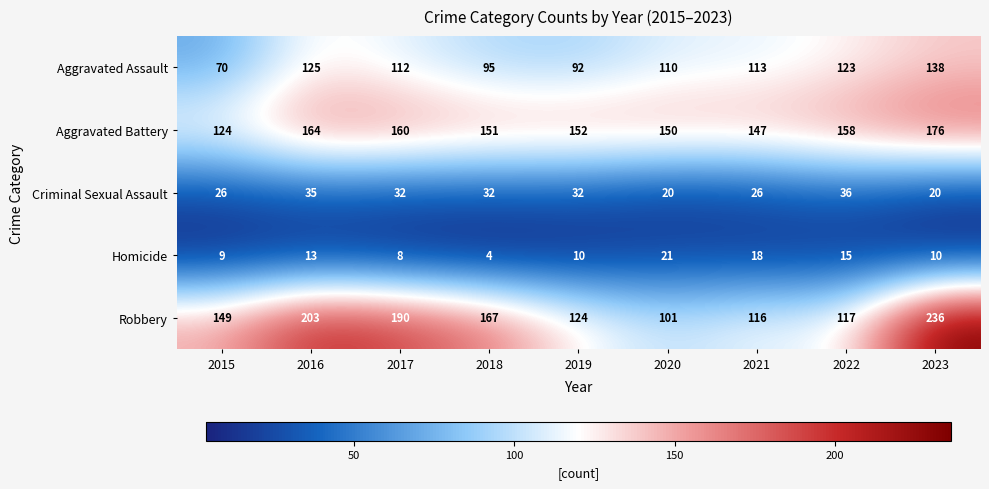

What is the greatest value displayed?

236